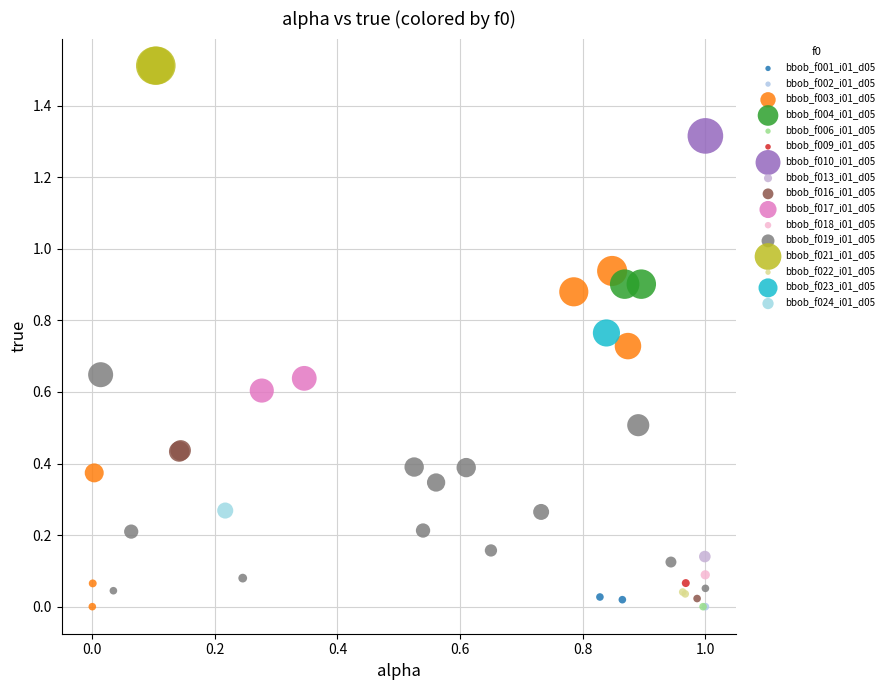

What are all the series names shown in the legend?

bbob_f001_i01_d05, bbob_f002_i01_d05, bbob_f003_i01_d05, bbob_f004_i01_d05, bbob_f006_i01_d05, bbob_f009_i01_d05, bbob_f010_i01_d05, bbob_f013_i01_d05, bbob_f016_i01_d05, bbob_f017_i01_d05, bbob_f018_i01_d05, bbob_f019_i01_d05, bbob_f021_i01_d05, bbob_f022_i01_d05, bbob_f023_i01_d05, bbob_f024_i01_d05